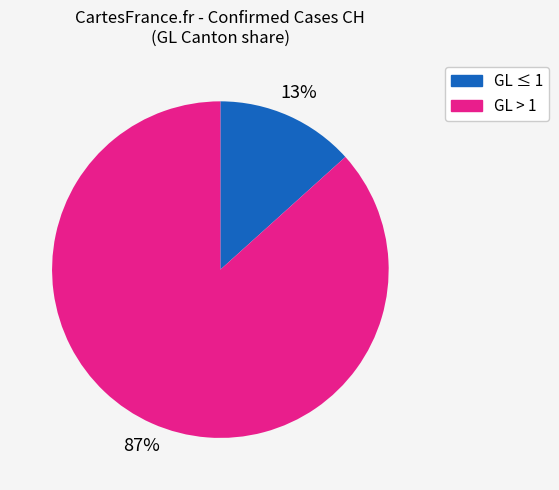

What percentage is the GL ≤ 1 slice, to the nearest percent?

13%